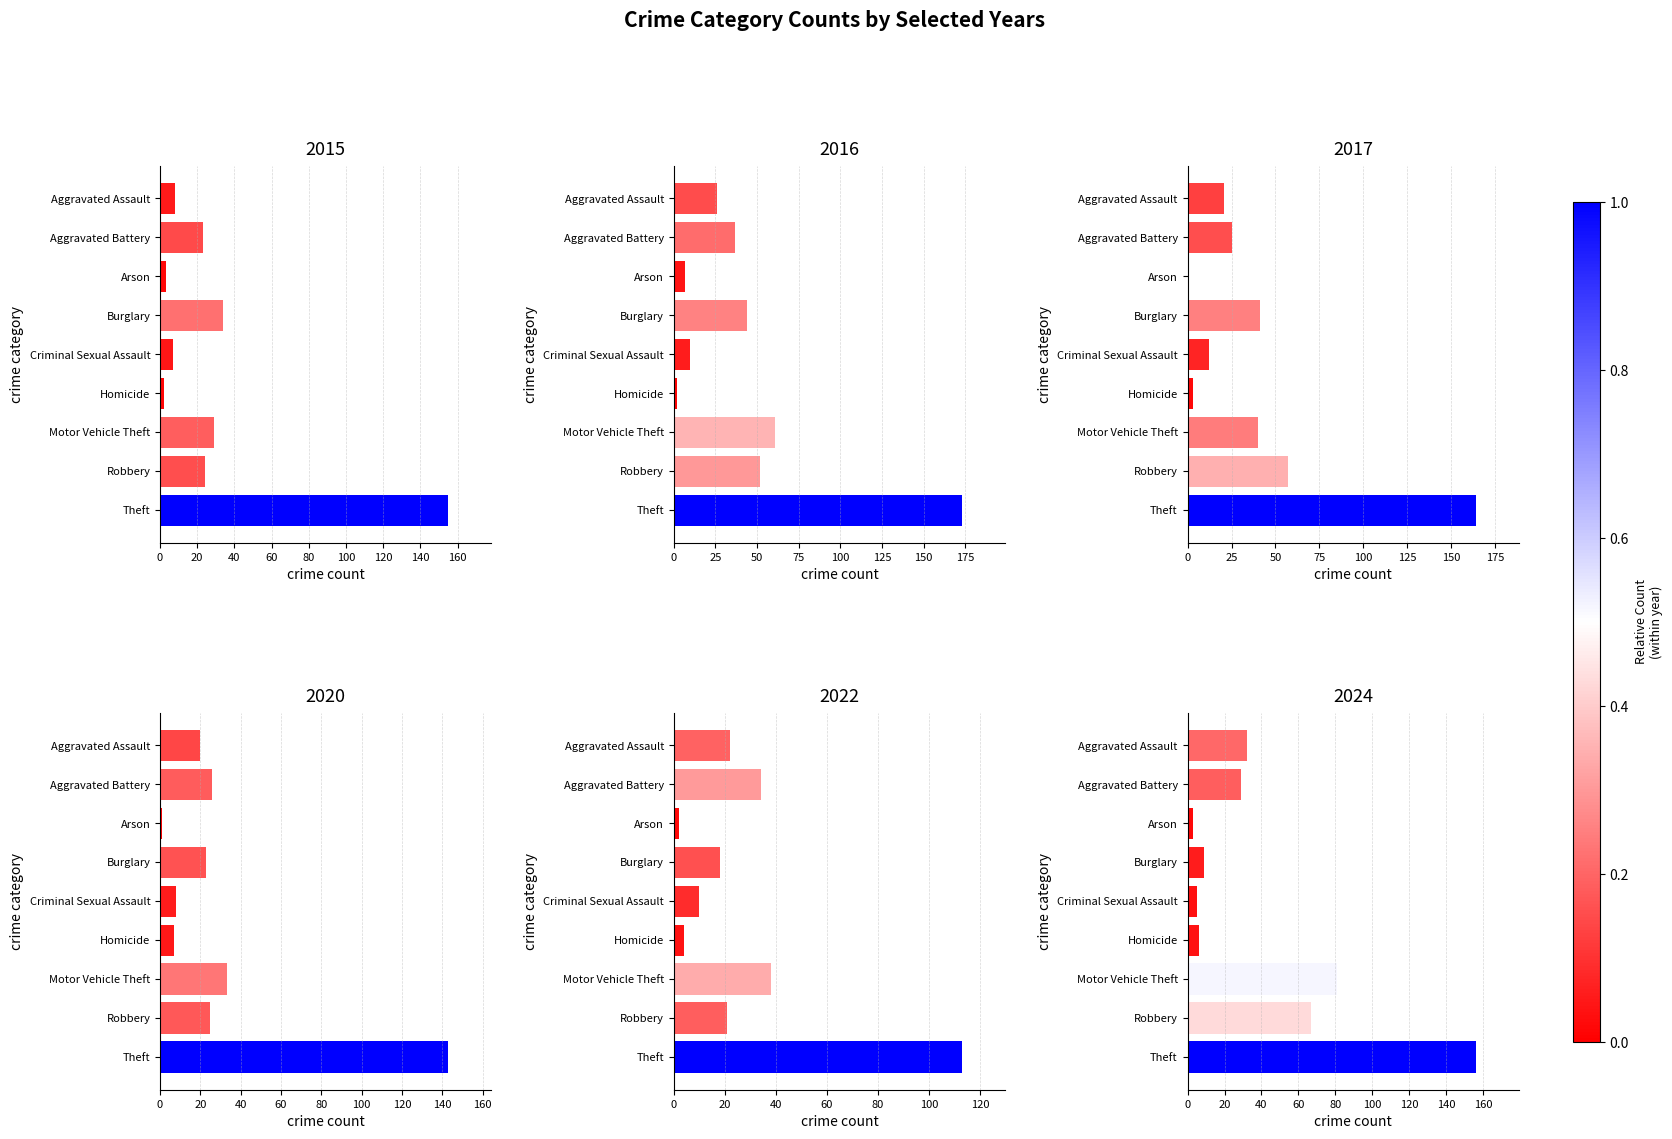

What is the average value of the 2017 series?

40